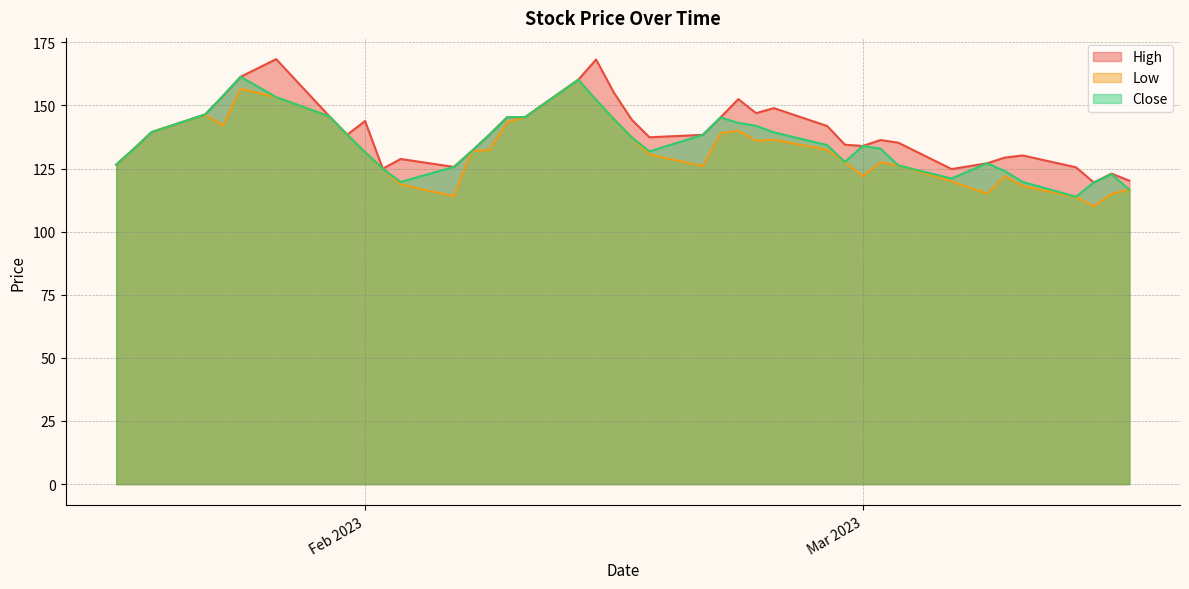

What is the difference between the highest and lowest values at 2023-02-16?

7.0